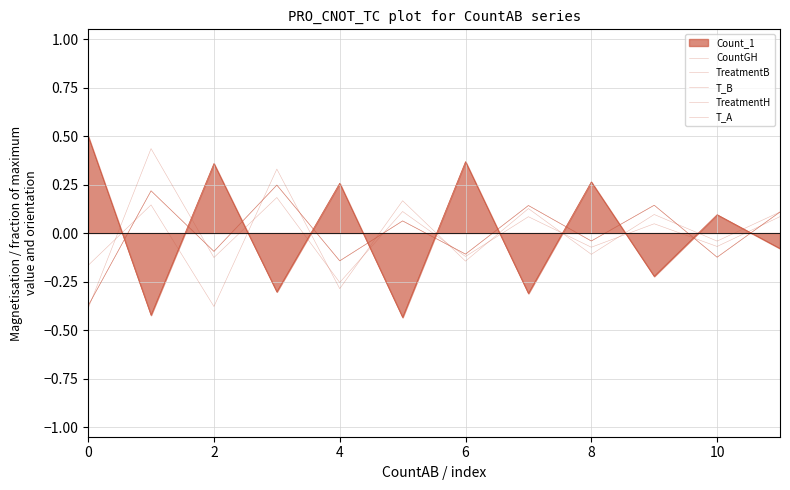

True or false: CountGH has more than 2 interior local peaks.

True